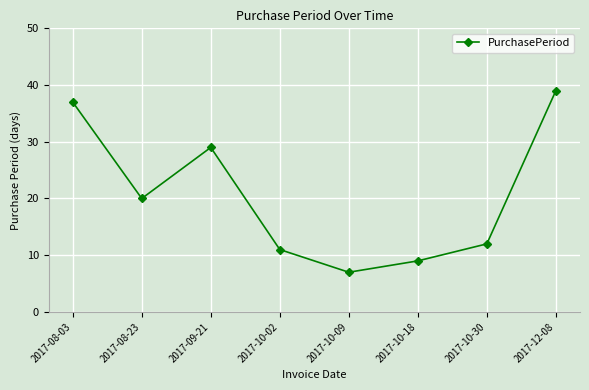

Rank the categories by value from lowest to highest.

2017-10-09, 2017-10-18, 2017-10-02, 2017-10-30, 2017-08-23, 2017-09-21, 2017-08-03, 2017-12-08